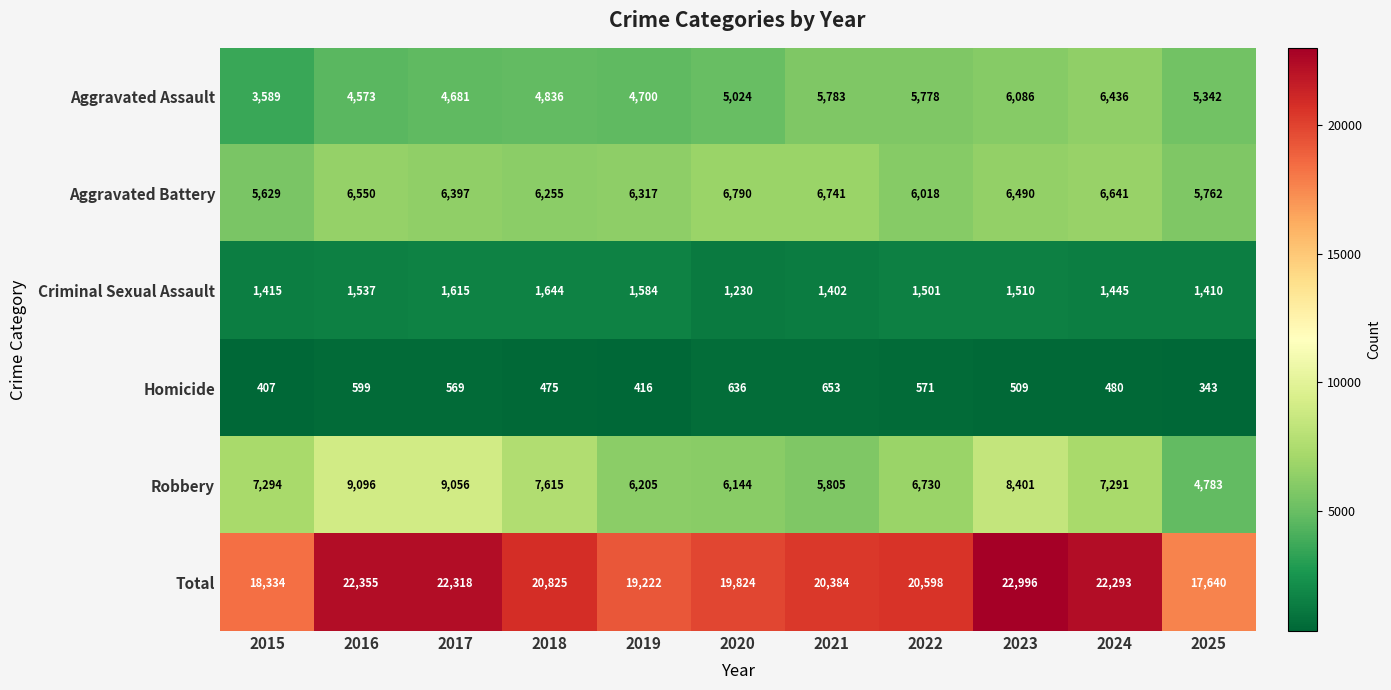

How many categories are shown in the chart?

11